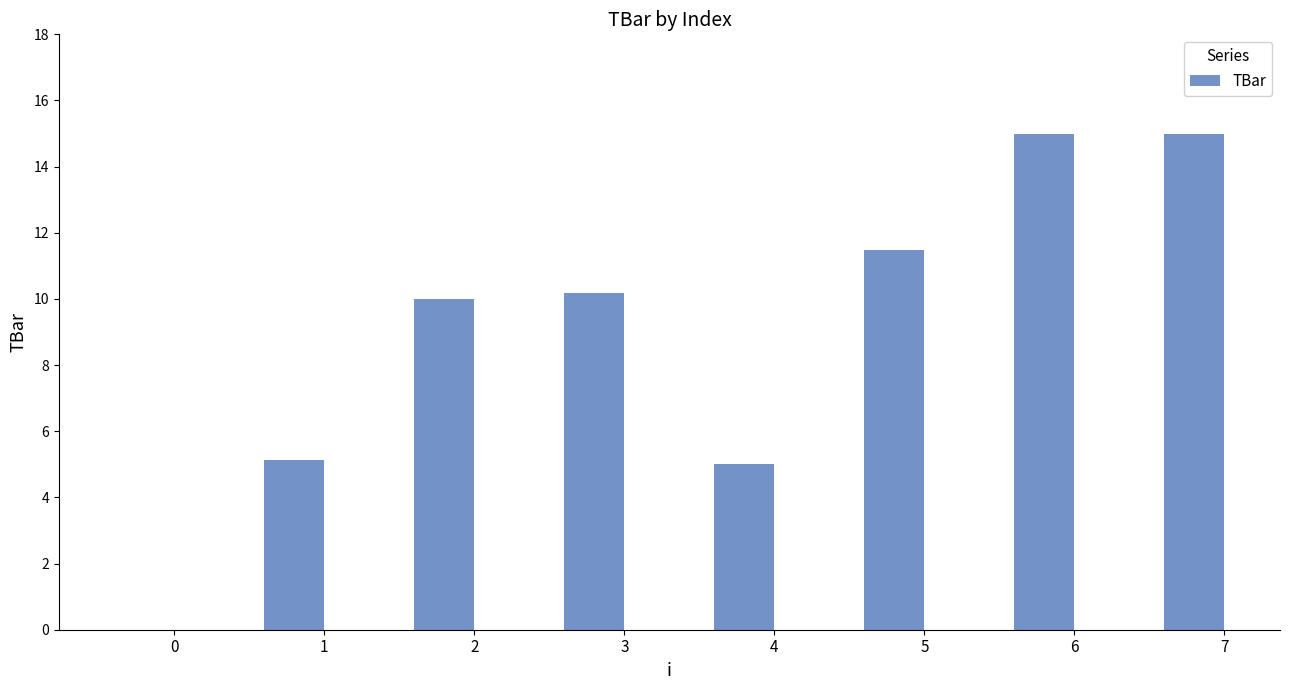

Approximately how many times larger is the value at 5 compared to 2?

1.1